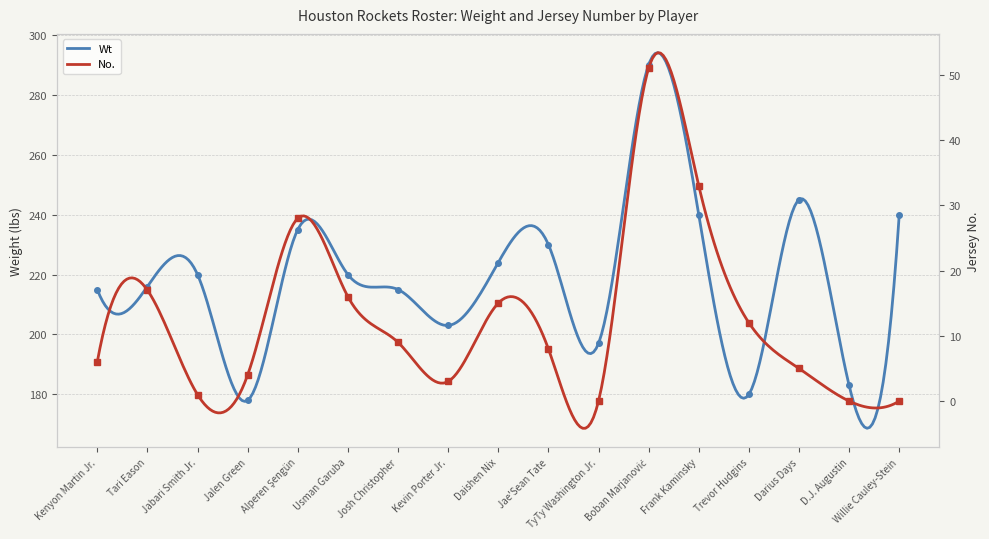

How many series are shown in this chart?

2